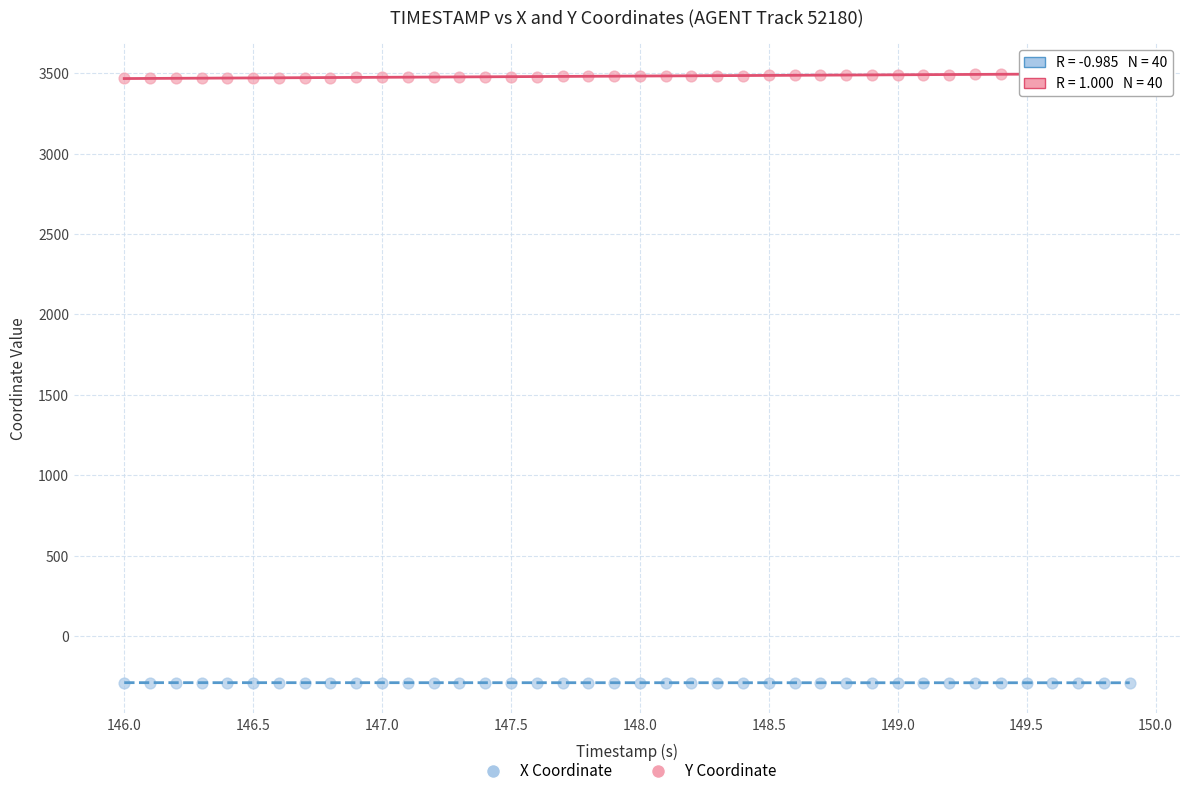

Across all data points, what is the range of X values (max minus min)?

3.9